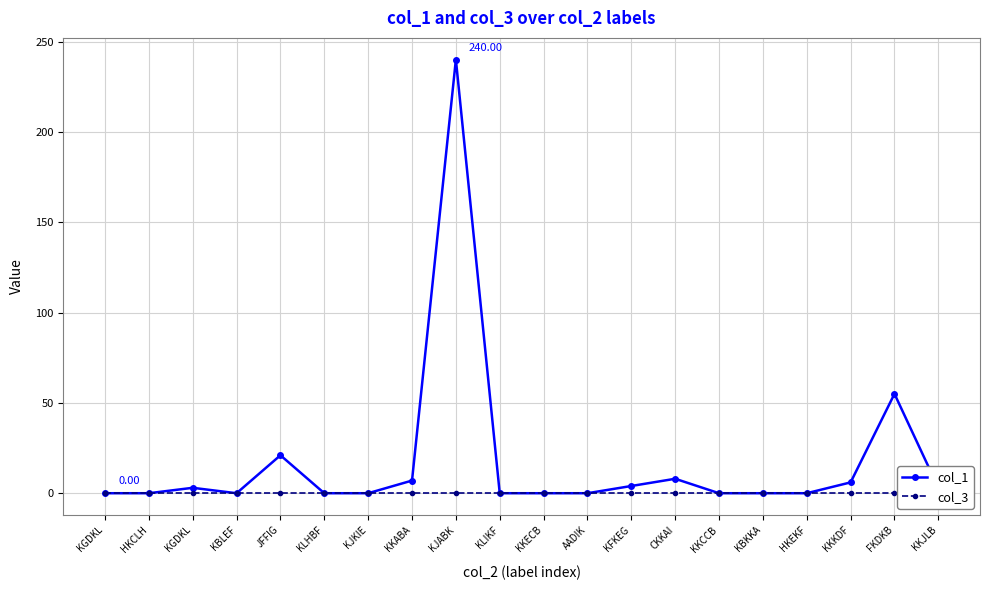

Is the value of col_3 at KKJLB greater than the value of col_1 at KGDKL?

No